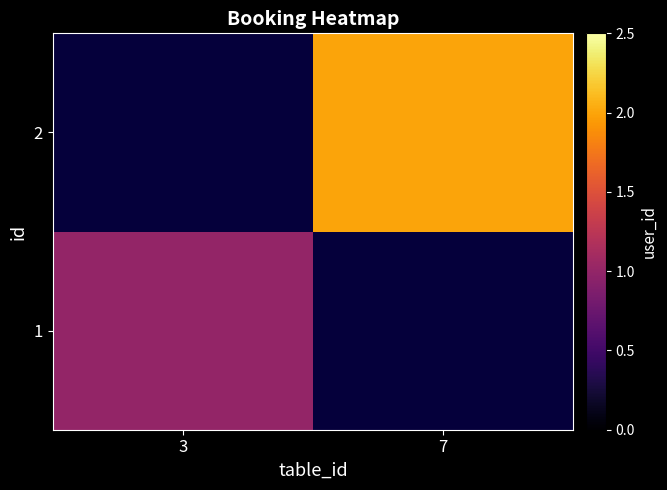

List the series in order of their peak value, highest first.

1, 2